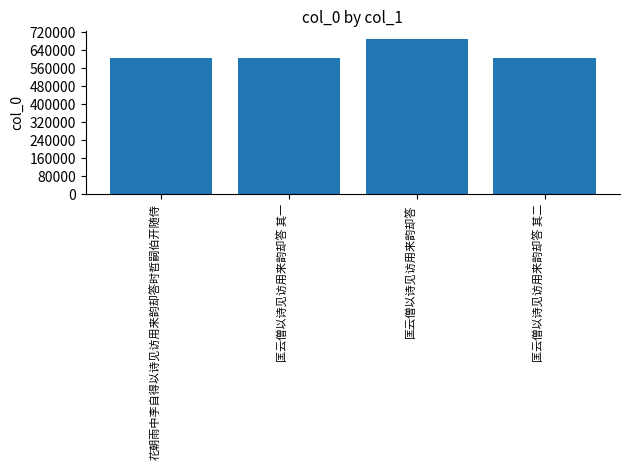

What is the average value?

626098